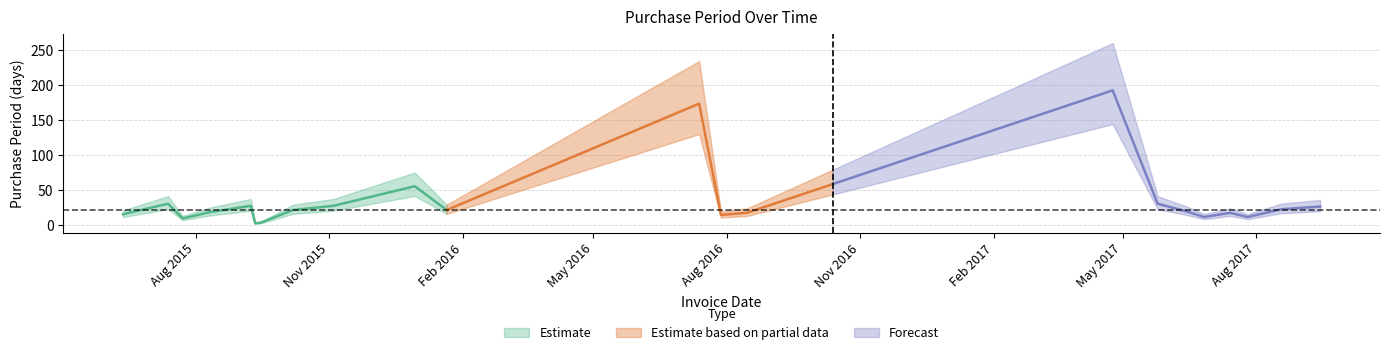

What is the minimum value shown in the chart?

3